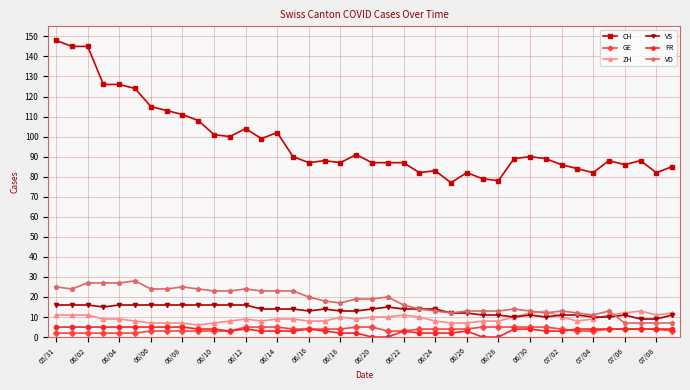

True or false: GE and VS cross at least once.

False